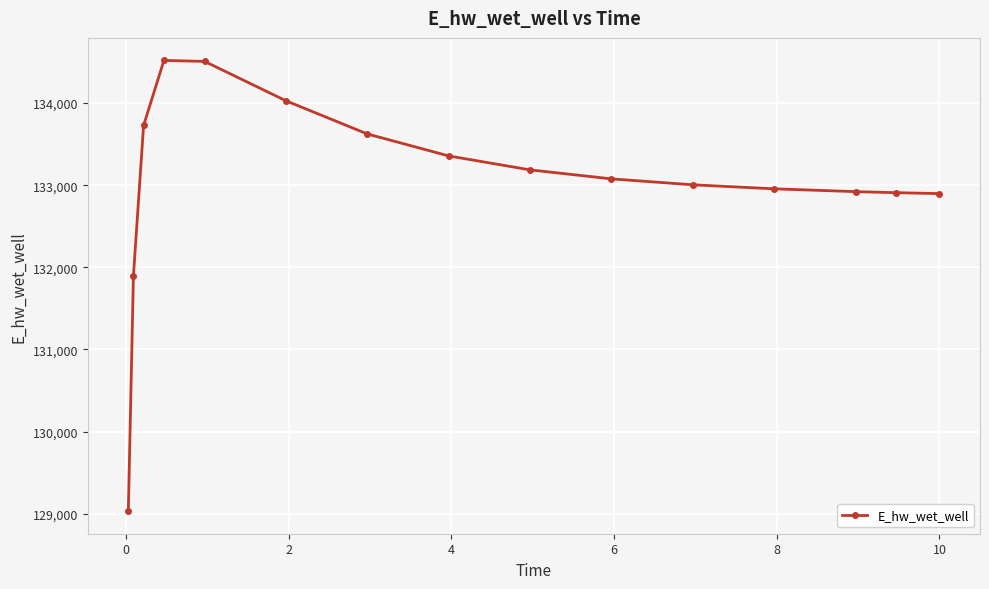

What is the average value?

133043.1